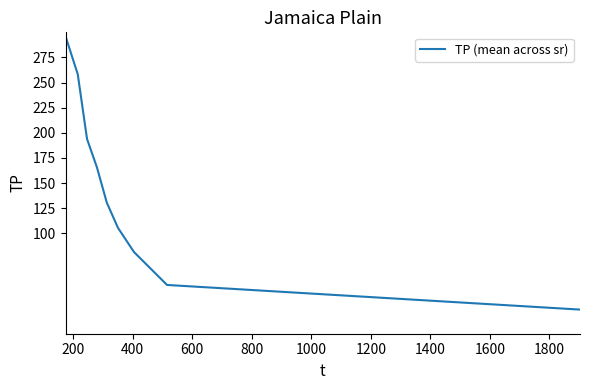

Does the chart display data point markers on the line(s)?

No